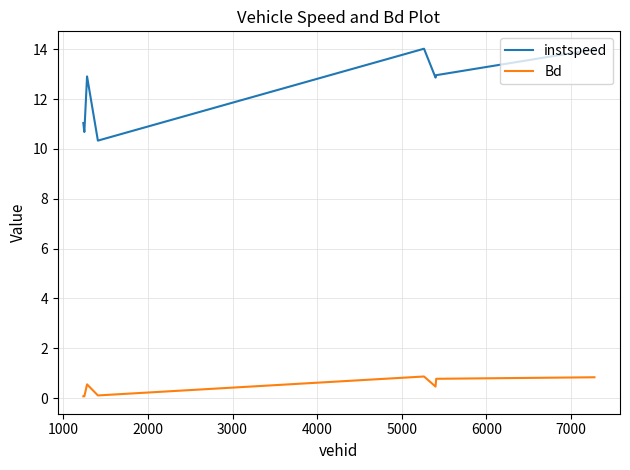

What is the maximum value shown in the chart?

14.0